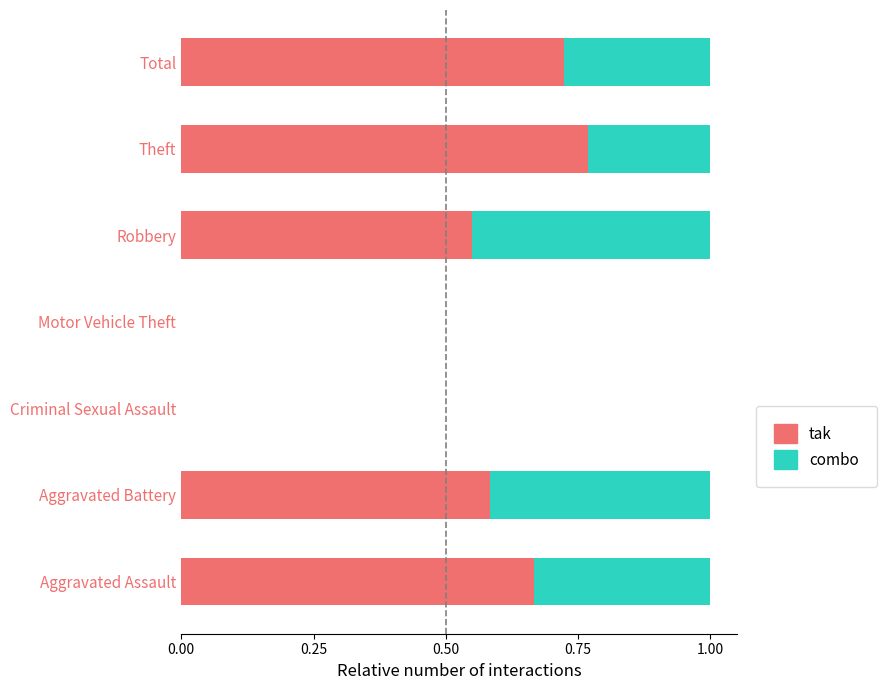

The value of tak at Criminal Sexual Assault is 0.0. True or false?

True